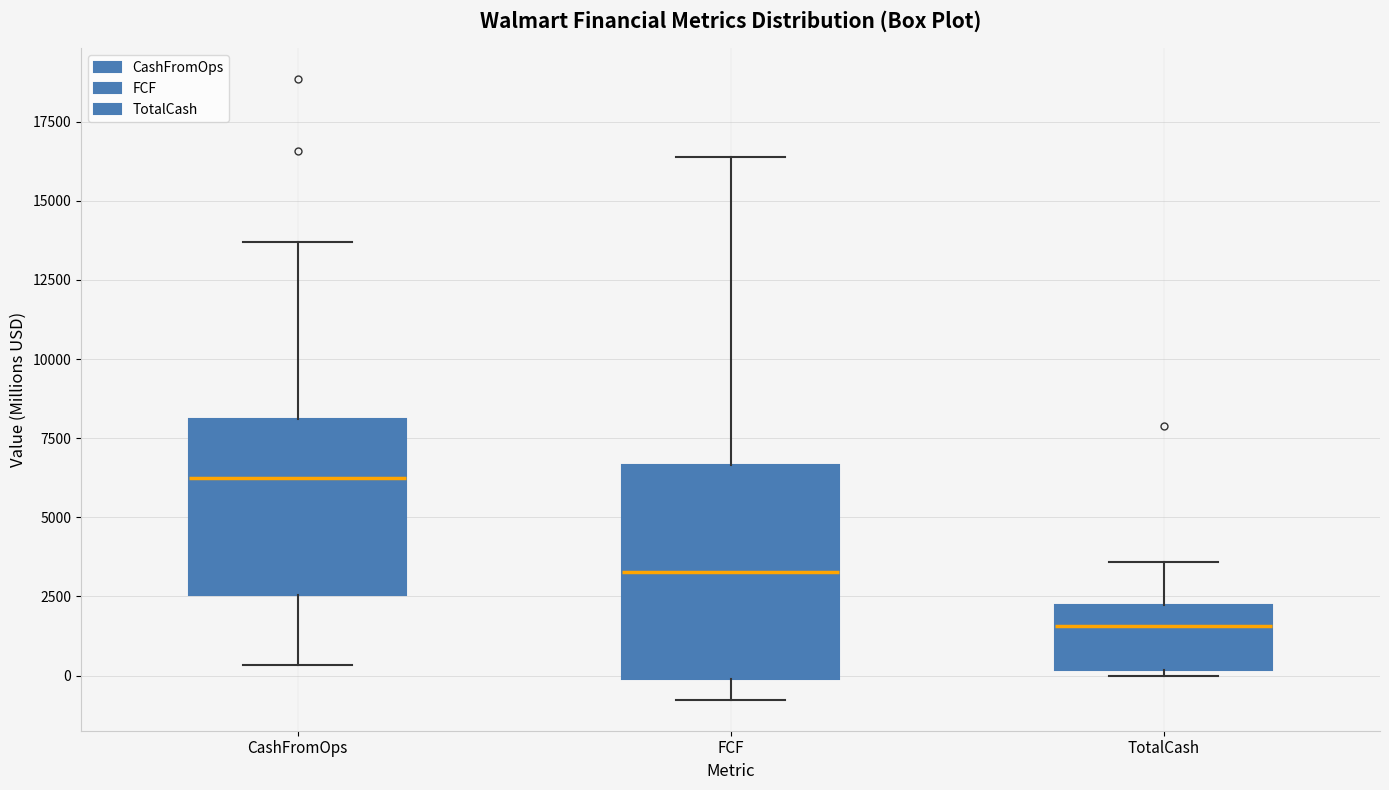

Reading left to right, read every box against the y-axis: the position of its median line, the range the box covers, and the ends of its whiskers. The values are not printed on the chart, so give them approximately, as read against the axis.

CashFromOps: median 6500, box 2500 to 8000, whiskers 500 to 13500
FCF: median 3500, box 0 to 6500, whiskers -1000 to 16500
TotalCash: median 1500, box 0 to 2000, whiskers 0 (just below the box's lower edge) to 3500